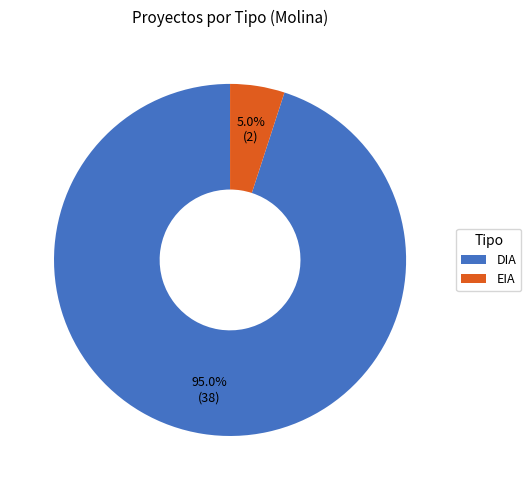

To the nearest percent, what portion does DIA represent?

95%